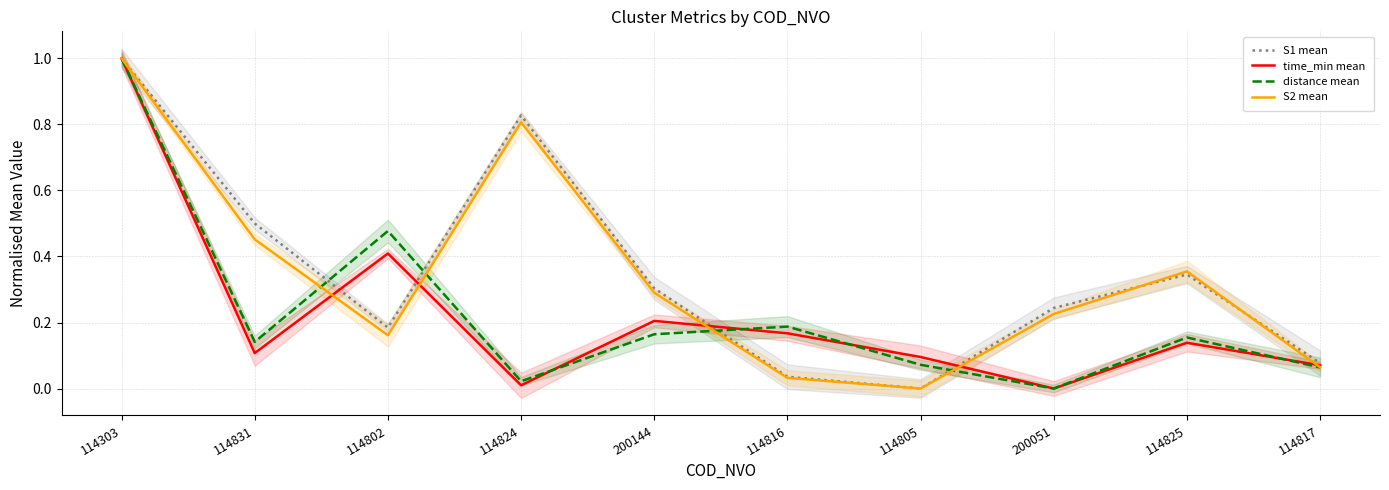

Which series has the largest total across all categories?

S1 mean